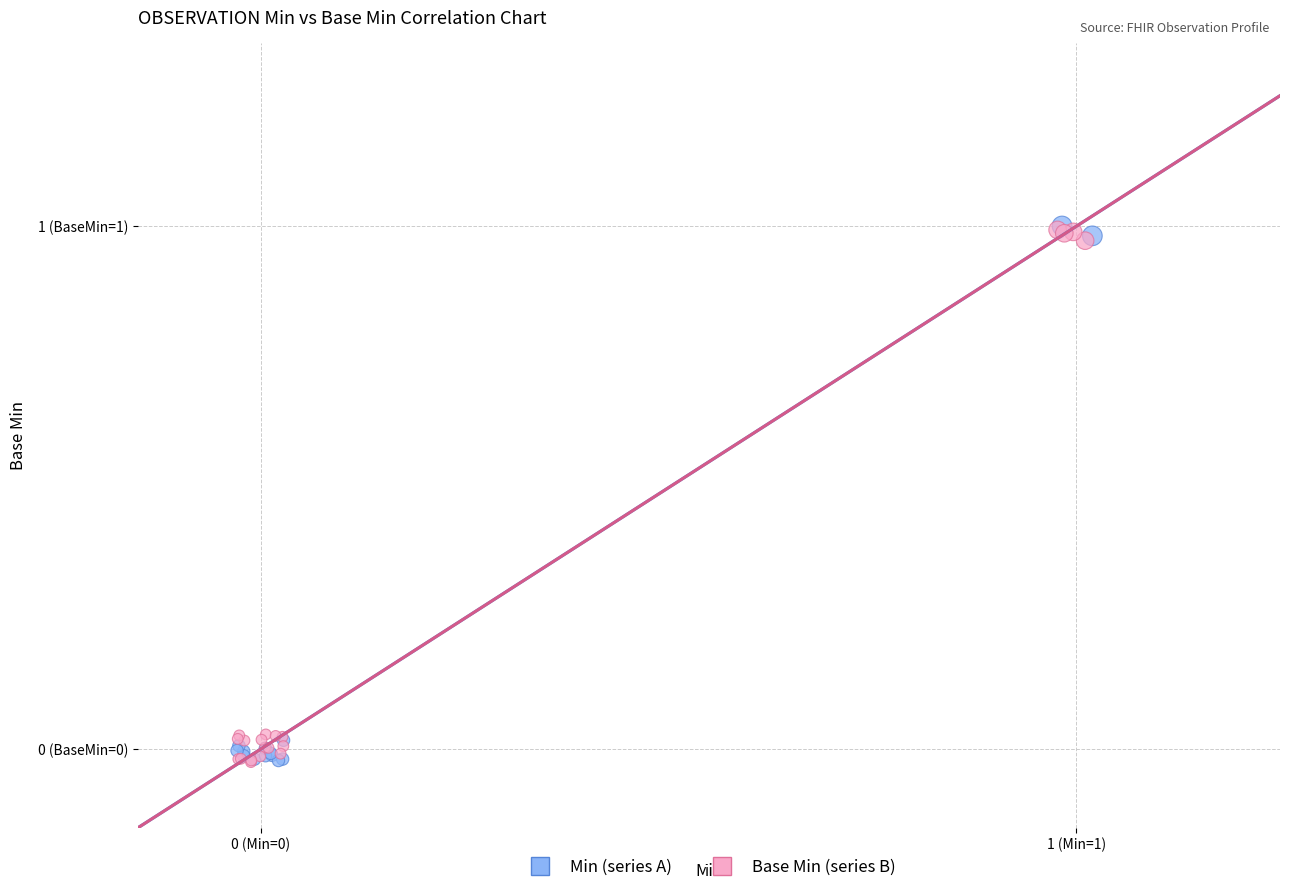

What are all the series names shown in the legend?

Min (series A), Base Min (series B)